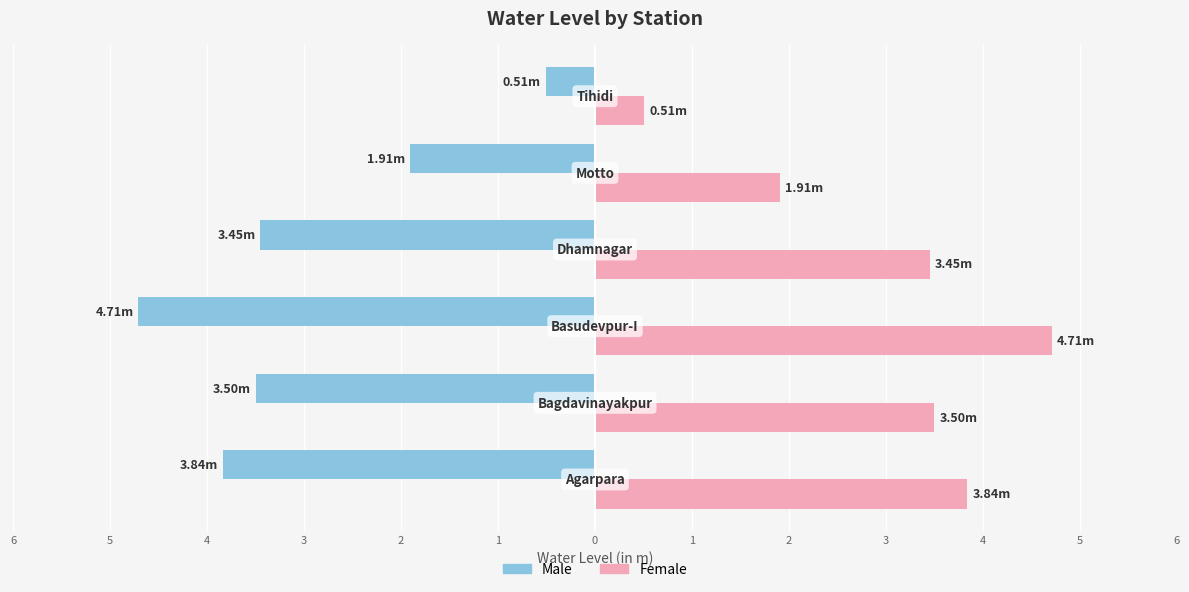

What are all the series names shown in the legend?

Male, Female